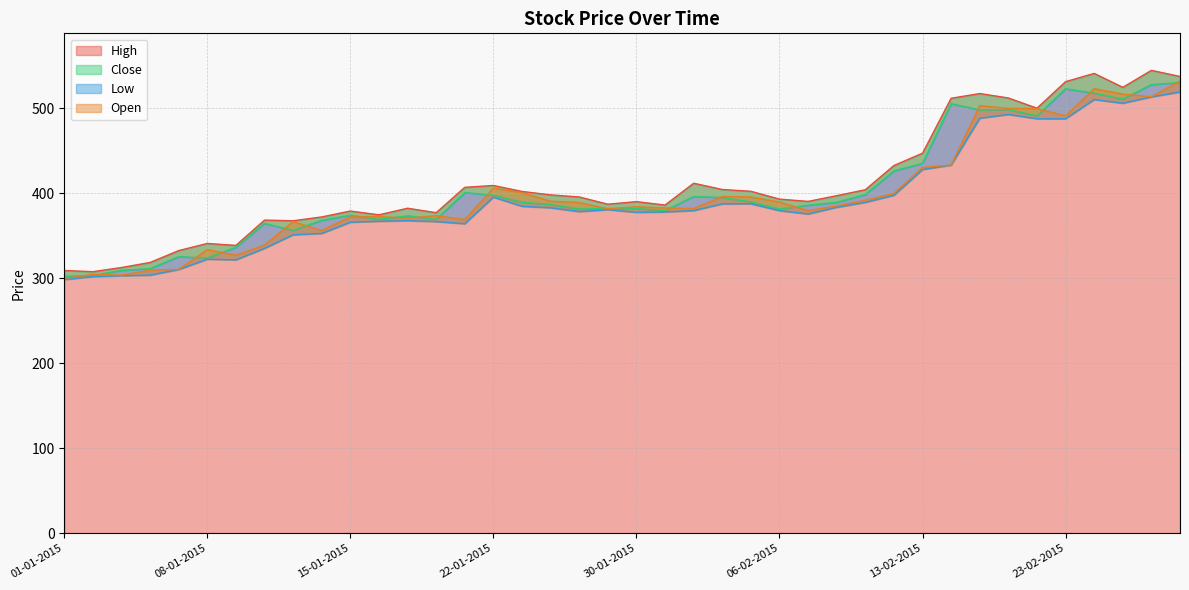

Is it true that Open equals 516.5 at 25-02-2015?

True